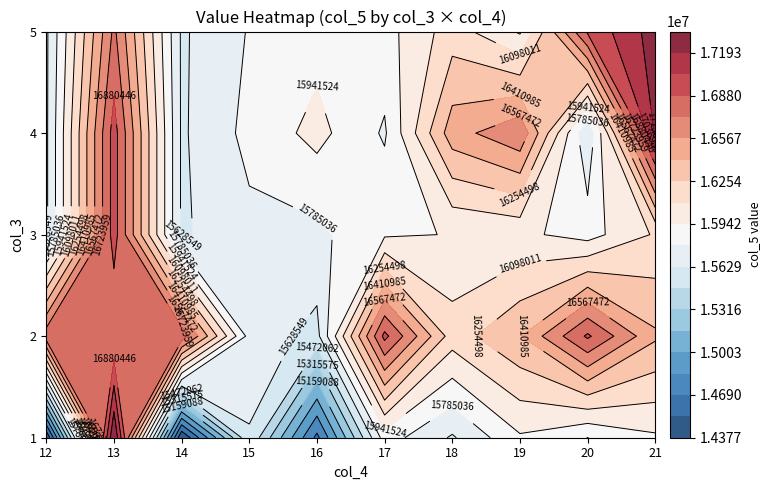

The 5 series shows 10314053 at 16. True or false?

False